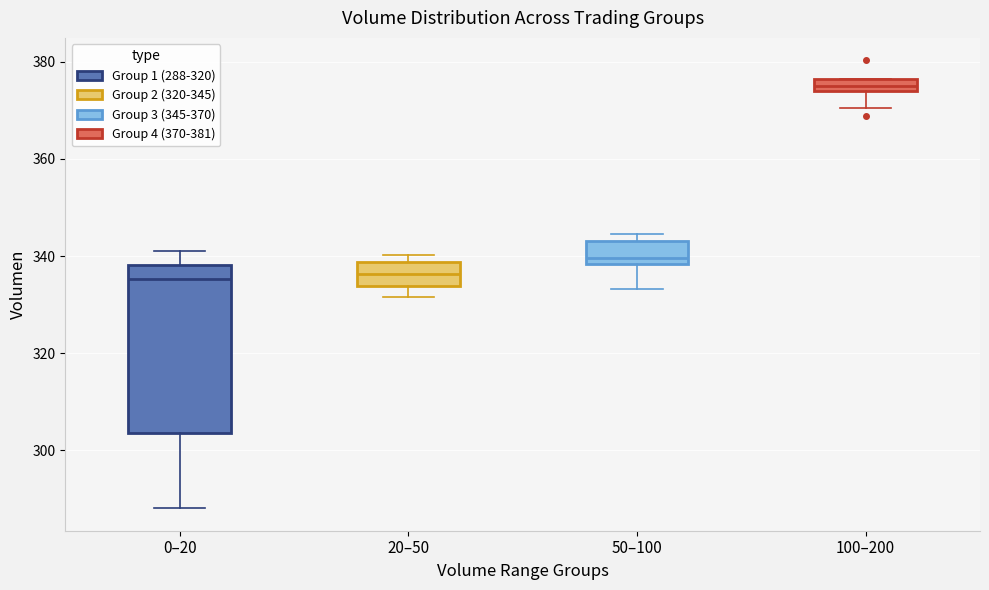

Where is the lower edge of the box for 0–20 on the y-axis? The values are not printed on the chart, so give them approximately, as read against the axis.

304